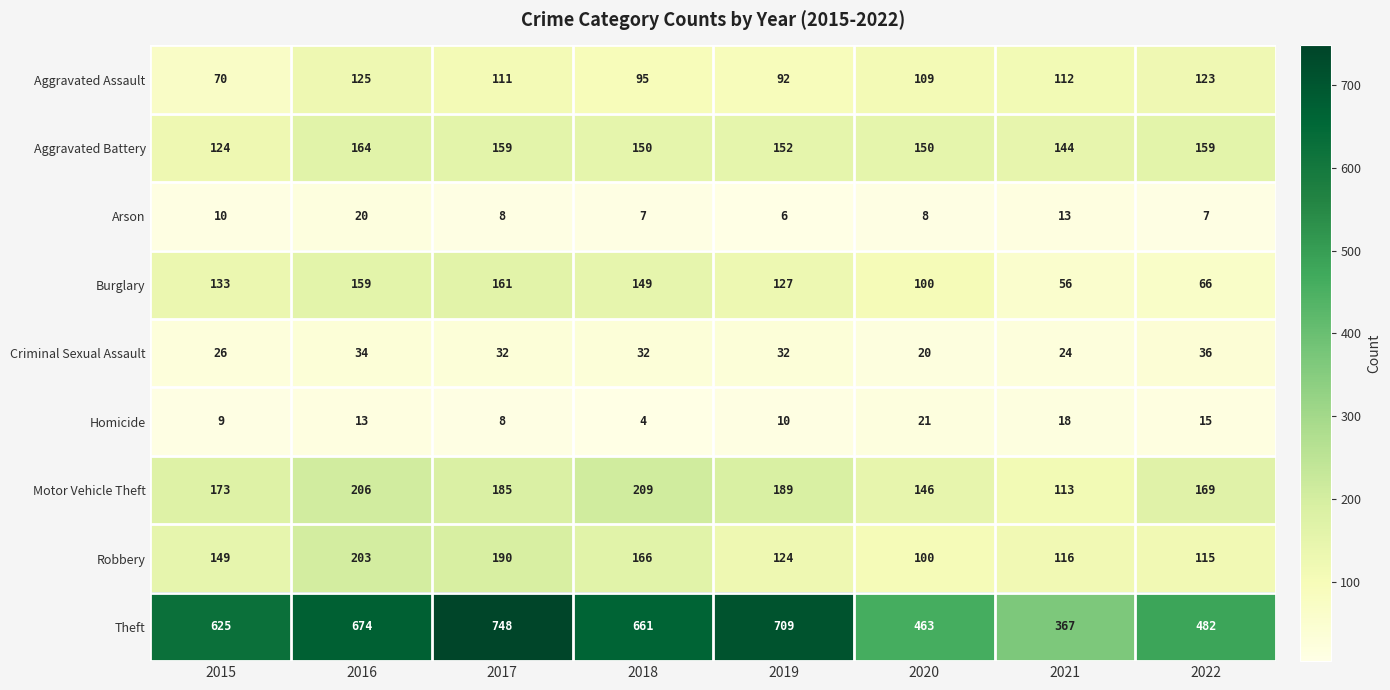

What is the difference between the maximum and minimum values in the Aggravated Battery series?

40